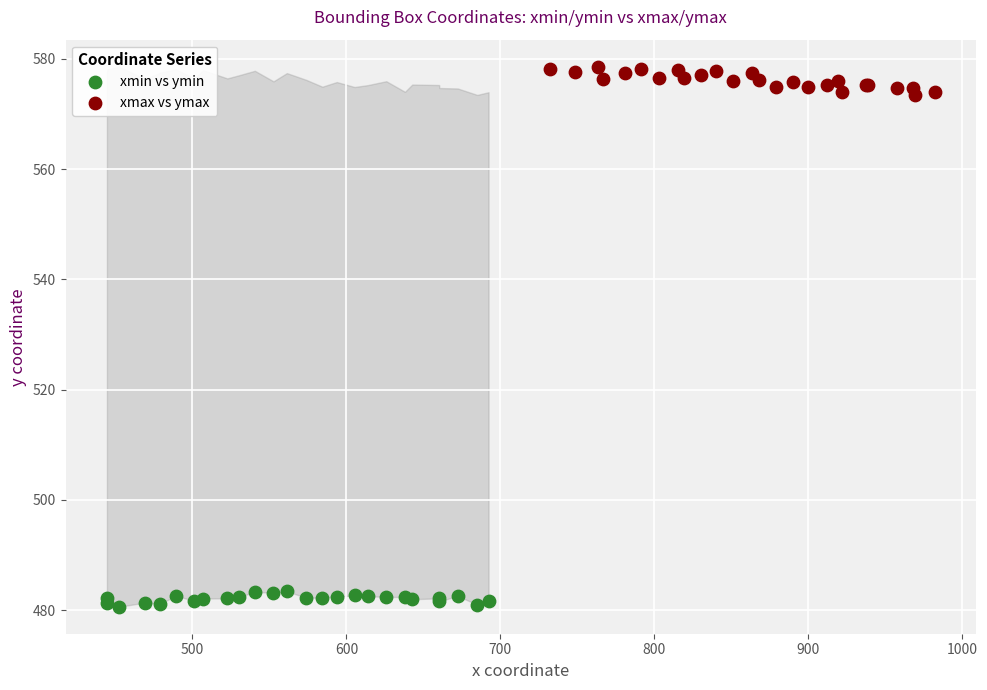

Which series reaches the maximum Y coordinate?

xmax vs ymax